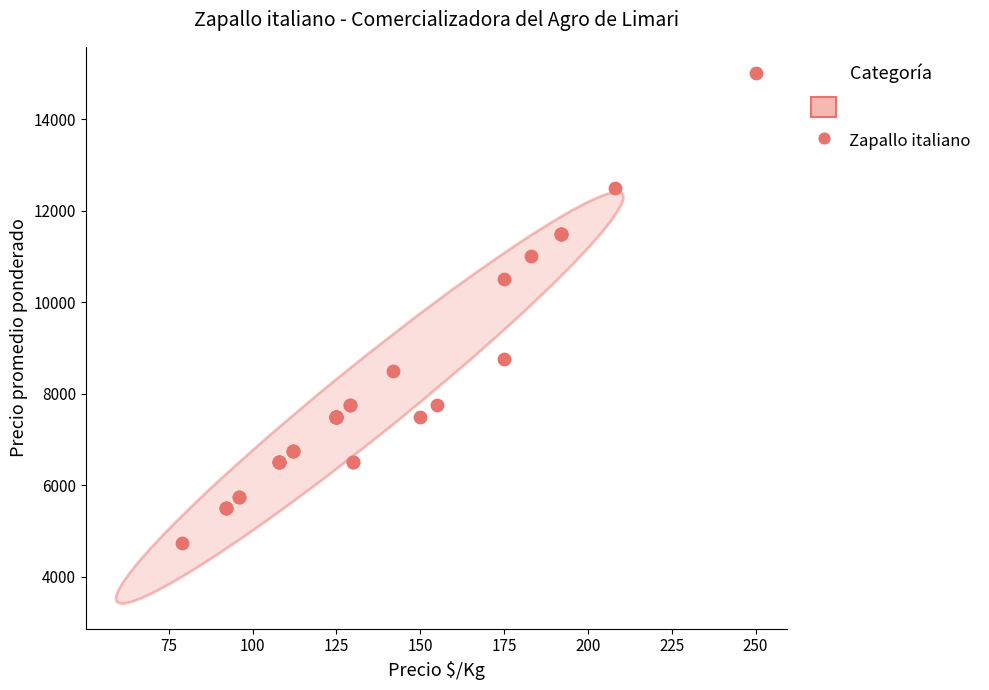

What Y value in the scatter plot is closest to 9875?

10500